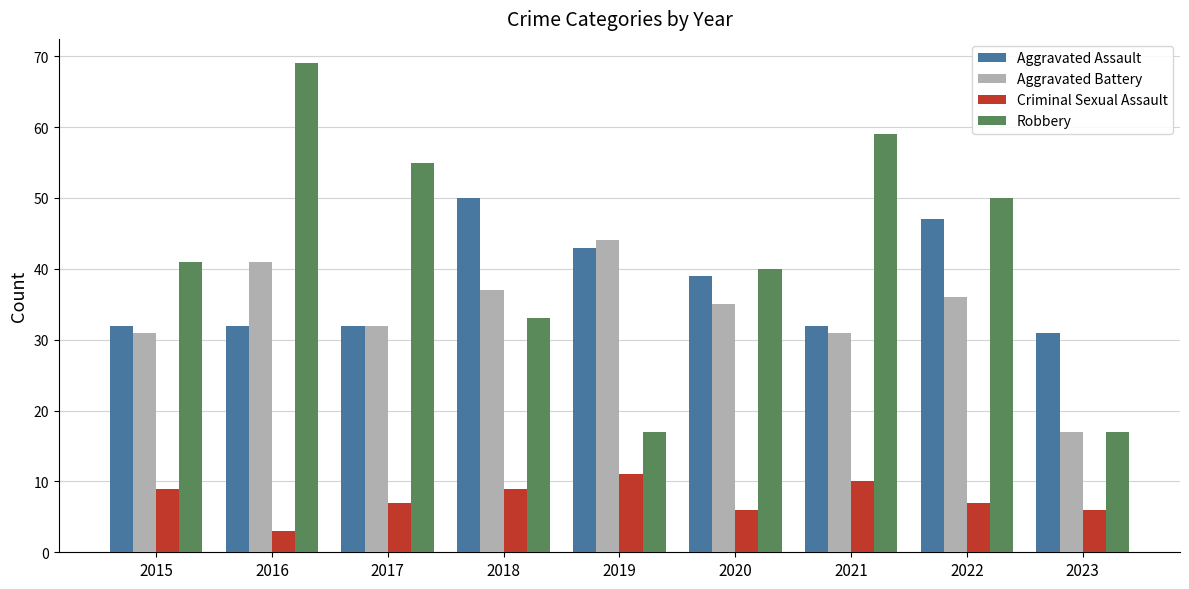

Is the value of Aggravated Assault at 2022 greater than the value of Robbery at 2021?

No